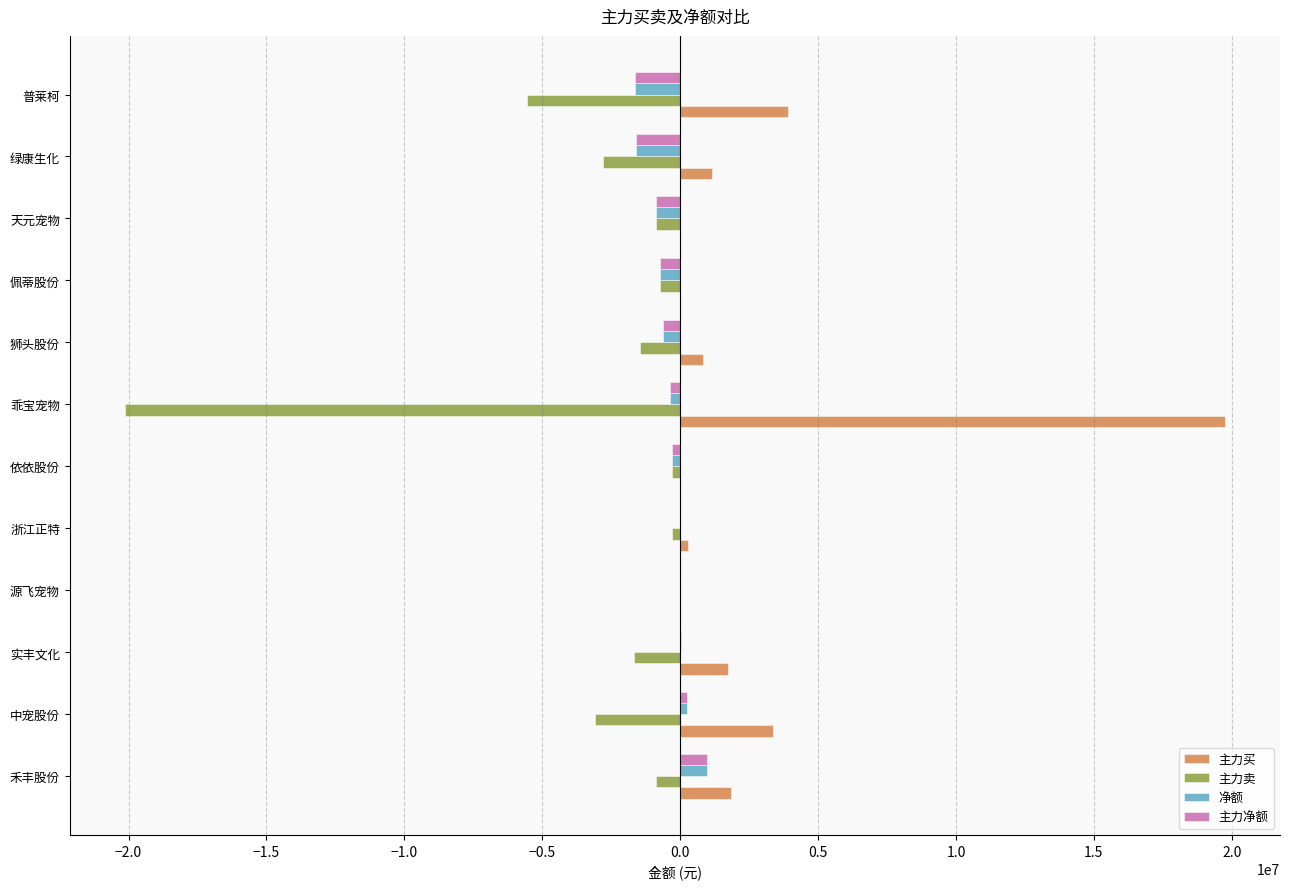

What is the maximum value shown in the chart?

19754979